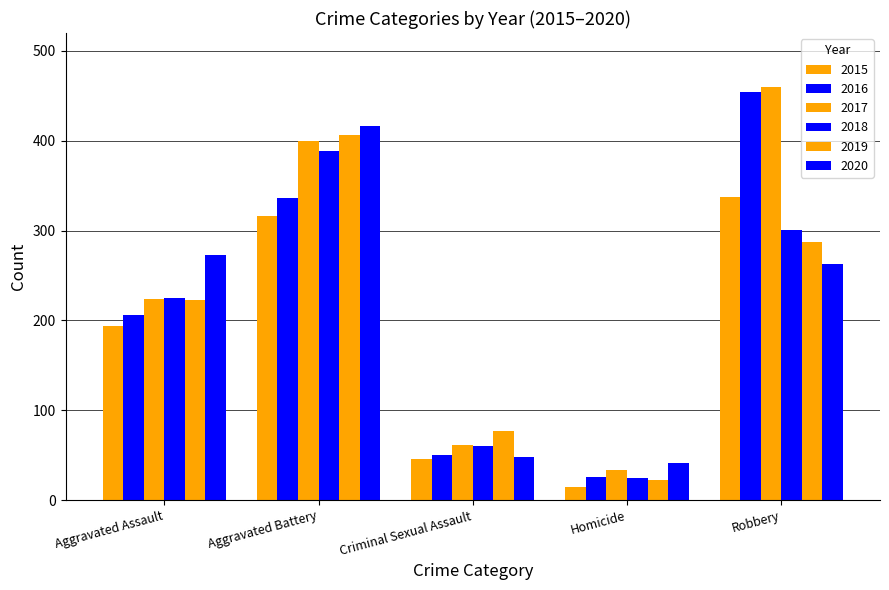

Count the number of categories in the chart.

5